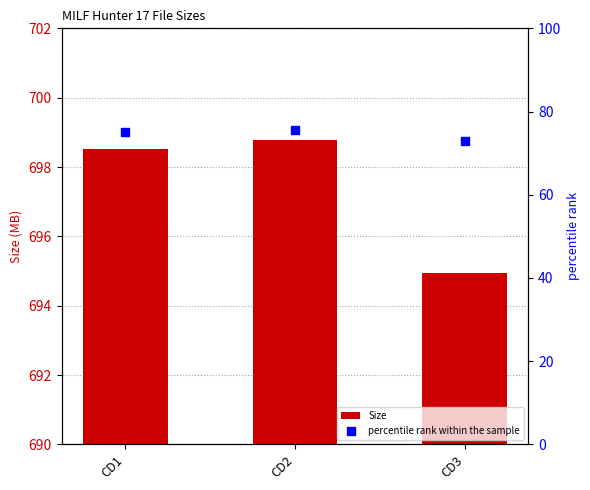

Which series has the largest Y range (max minus min)?

Size